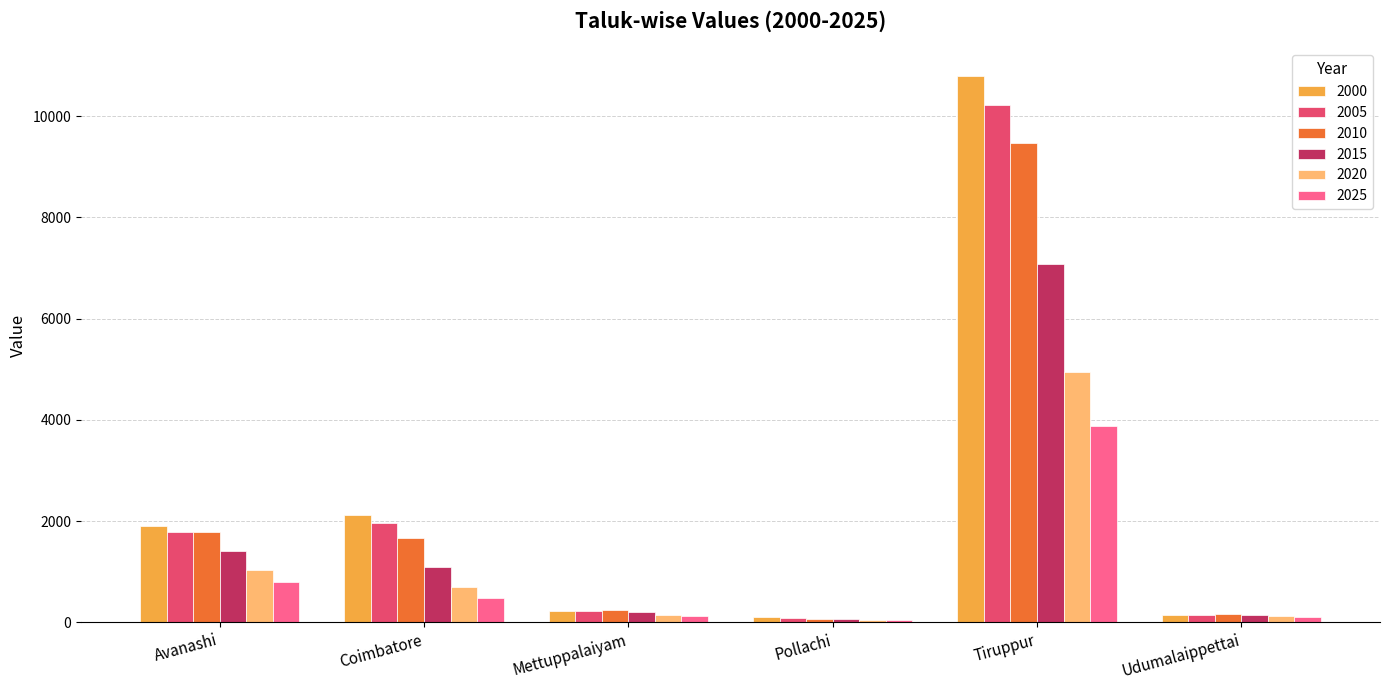

Is it true that 2025 equals 120.2 at Mettuppalaiyam?

True